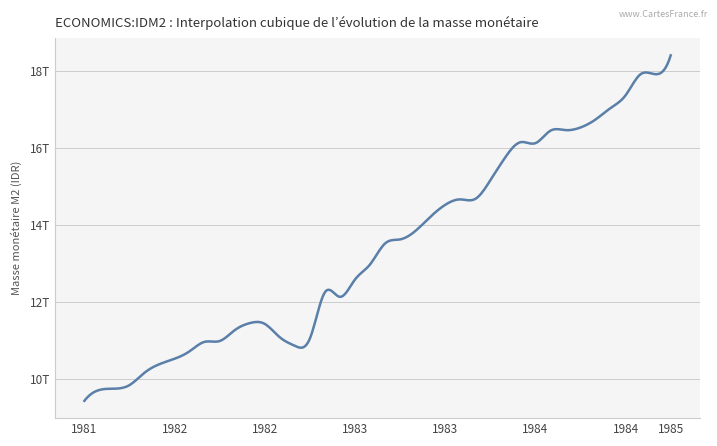

Which category has the highest value across all series?

1985-02